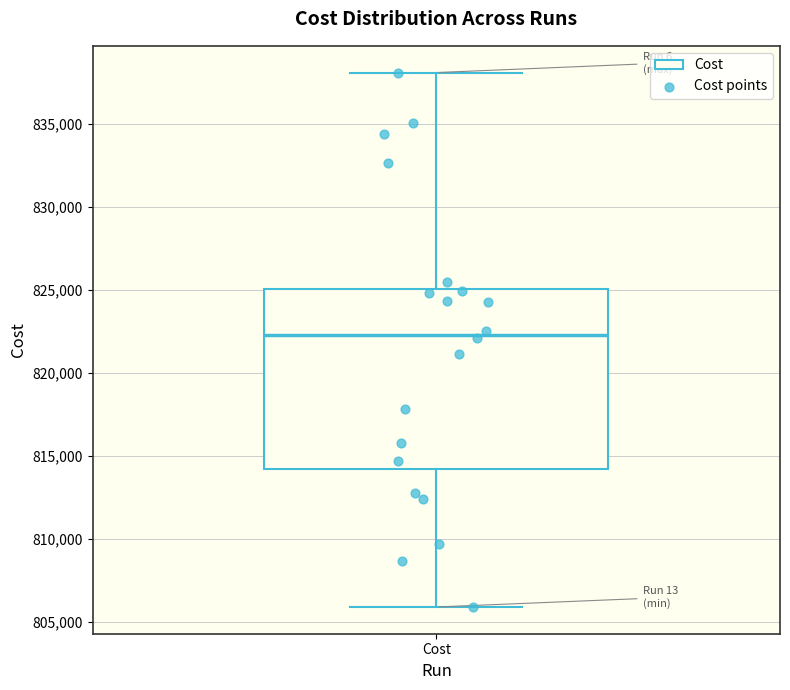

Where is the lower edge of the box for Cost on the y-axis? The values are not printed on the chart, so give them approximately, as read against the axis.

814000